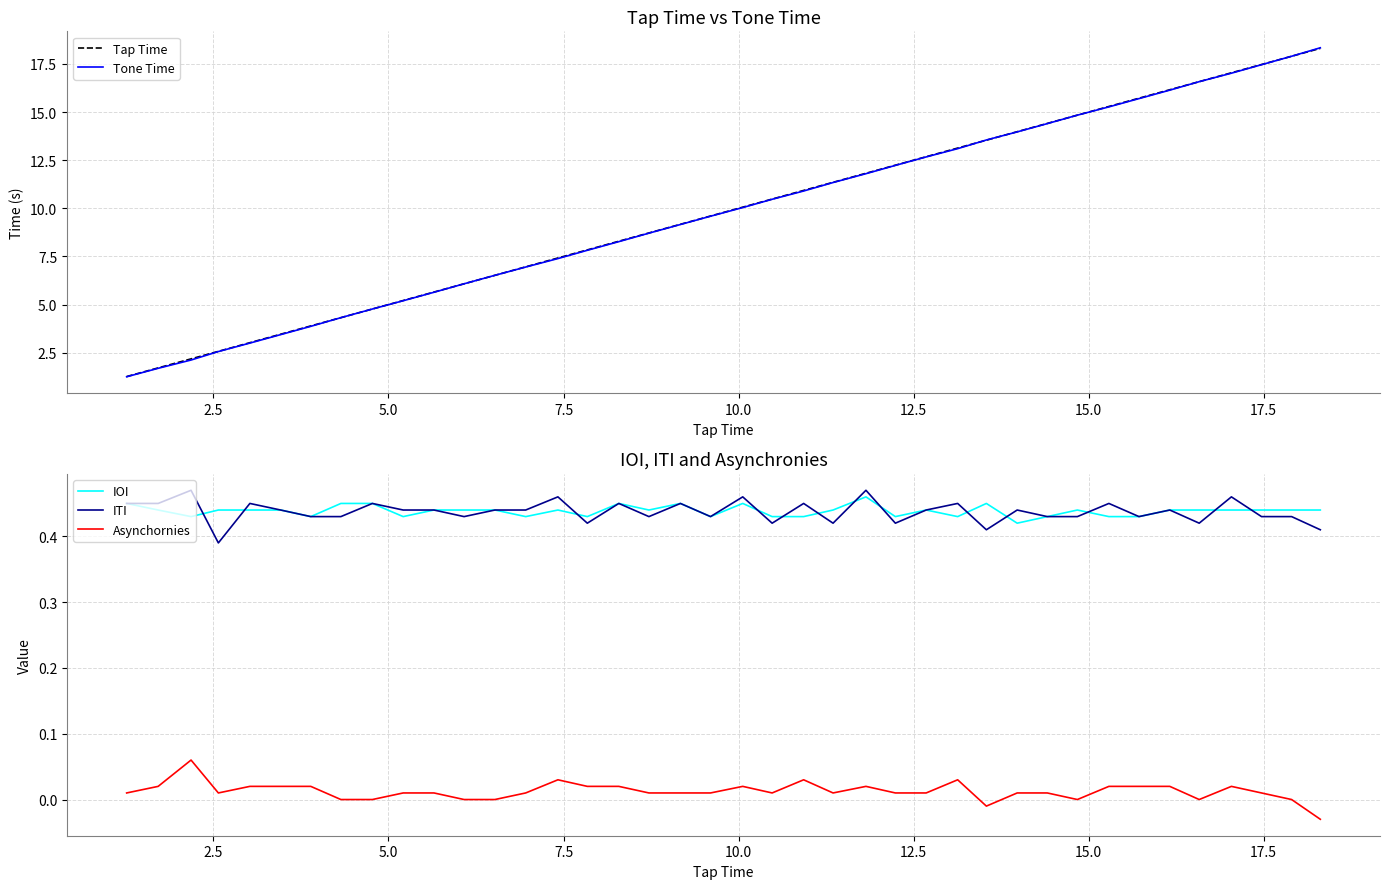

Count the number of categories in the chart.

40